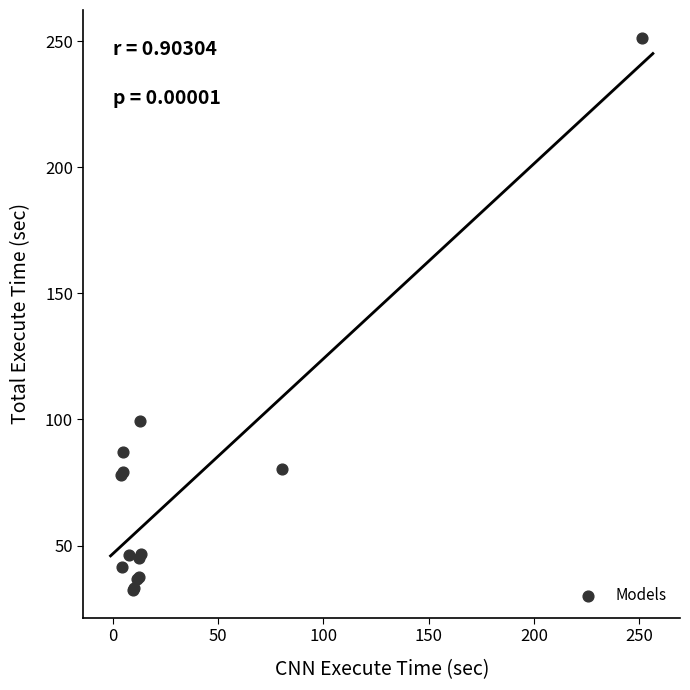

What Y value in the scatter plot is closest to 141?

99.2